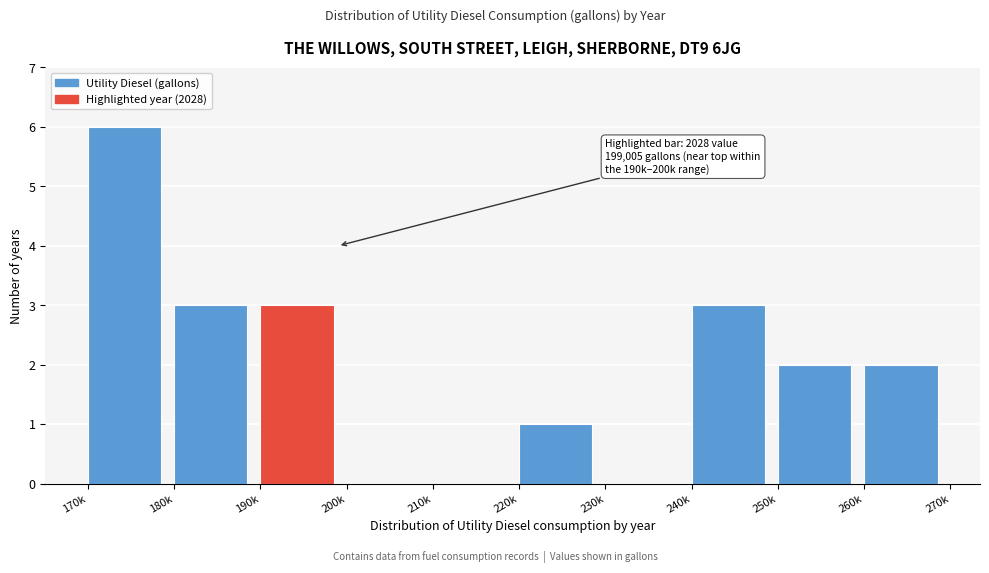

Reading left to right, what are all the values shown in this chart?

170k=6	180k=3	190k=3	200k=0	210k=0	220k=1	230k=0	240k=3	250k=2	260k=2